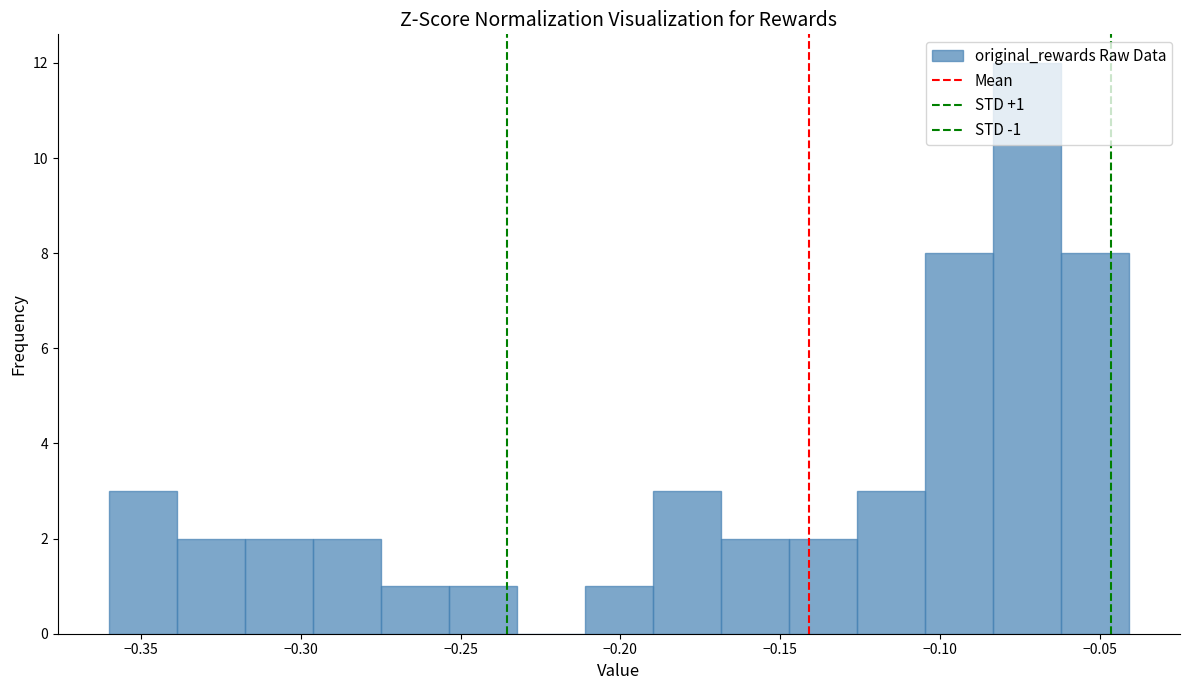

Over which range of the x-axis is the bar tallest?

-0.085 to -0.060